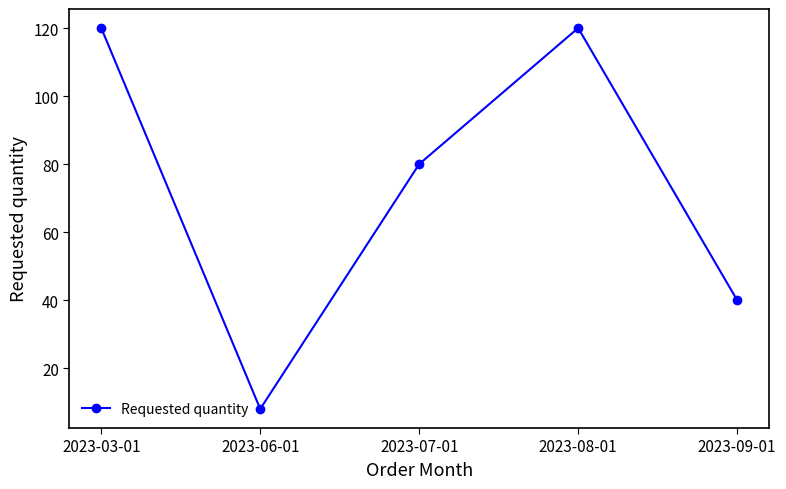

What is the label of the 5th point from the right?

2023-03-01